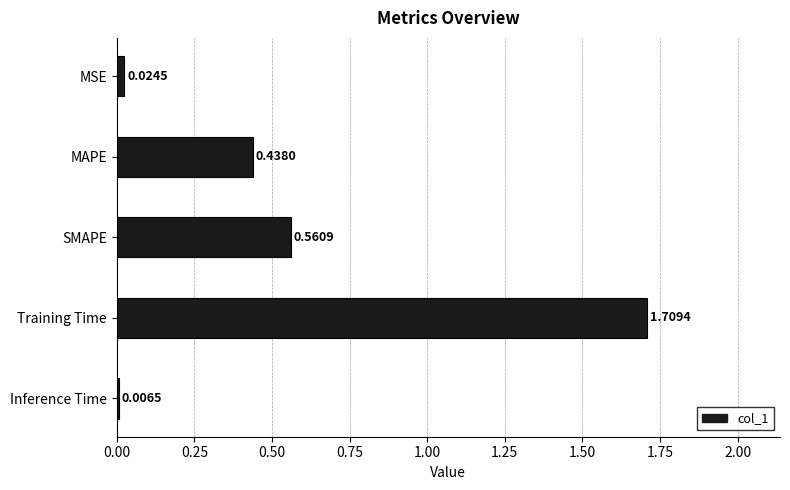

Are the bars horizontal?

Yes